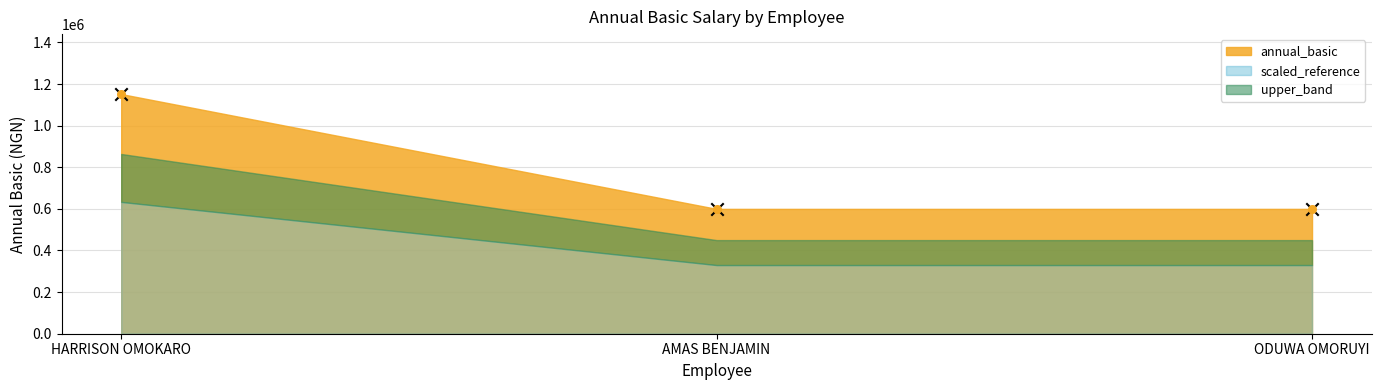

Which has a higher value, HARRISON OMOKARO or ODUWA OMORUYI?

HARRISON OMOKARO